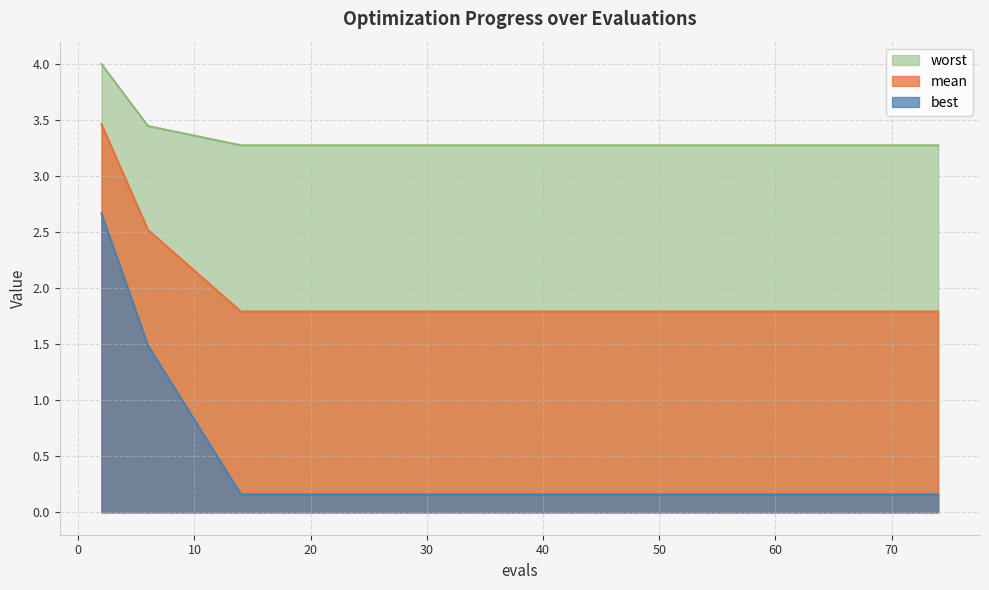

How many lines are shown in the chart?

3